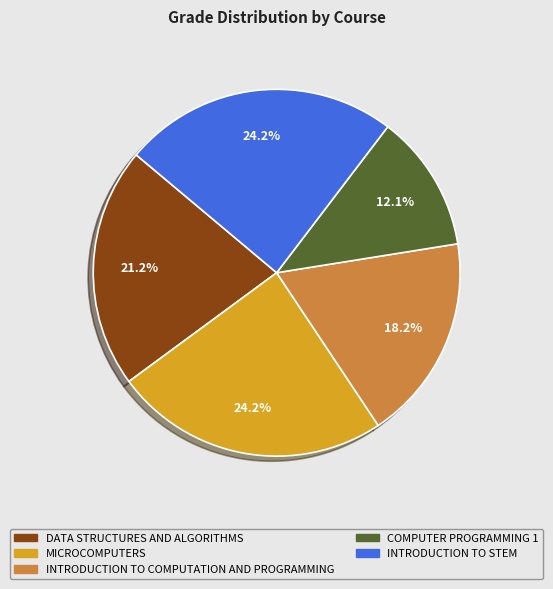

Approximately how many times larger is the value at INTRODUCTION TO COMPUTATION AND PROGRAMMING compared to MICROCOMPUTERS?

0.8